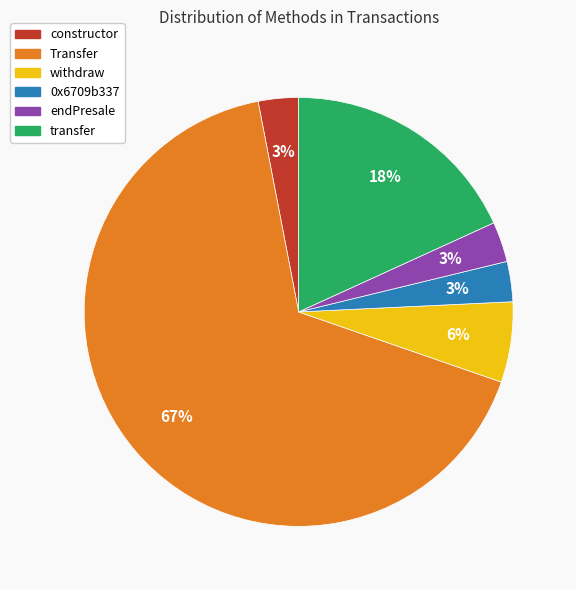

What is the majority slice?

Transfer